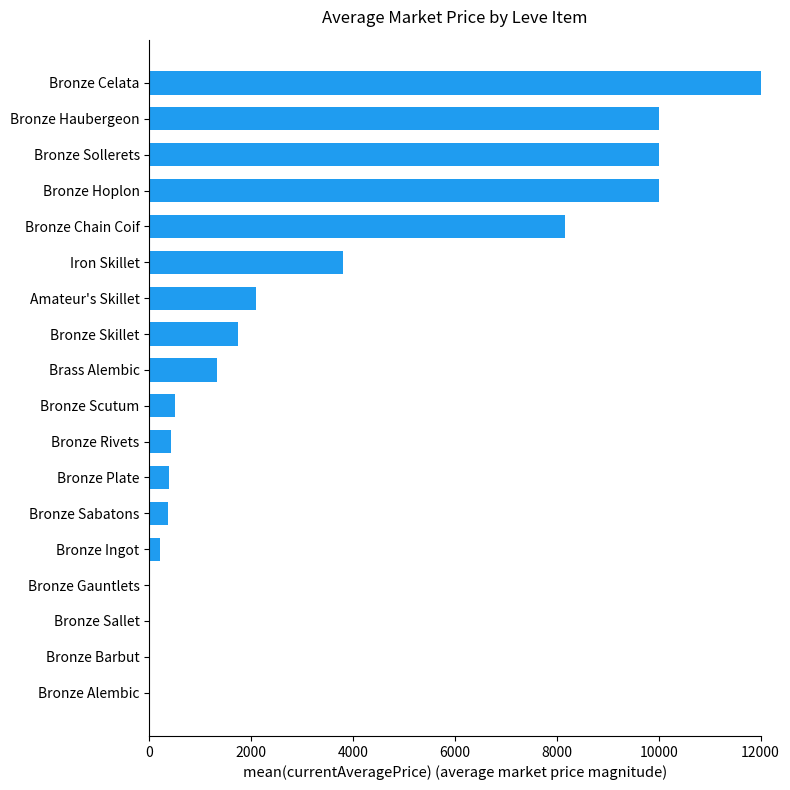

Is it true that the value at Bronze Chain Coif is 8163.3?

True